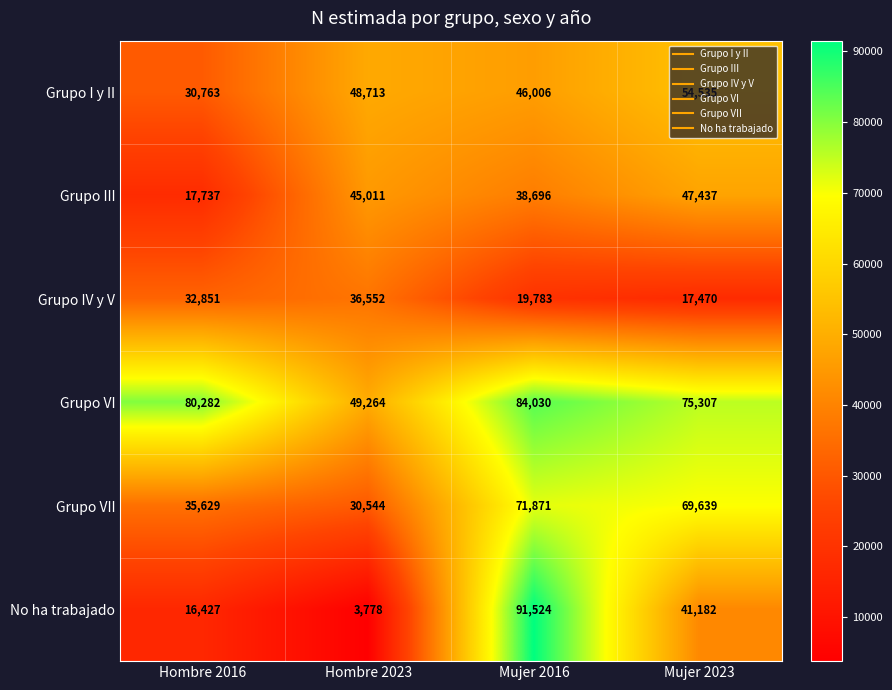

True or false: Grupo IV y V has a value of 17470 at Mujer 2023.

True